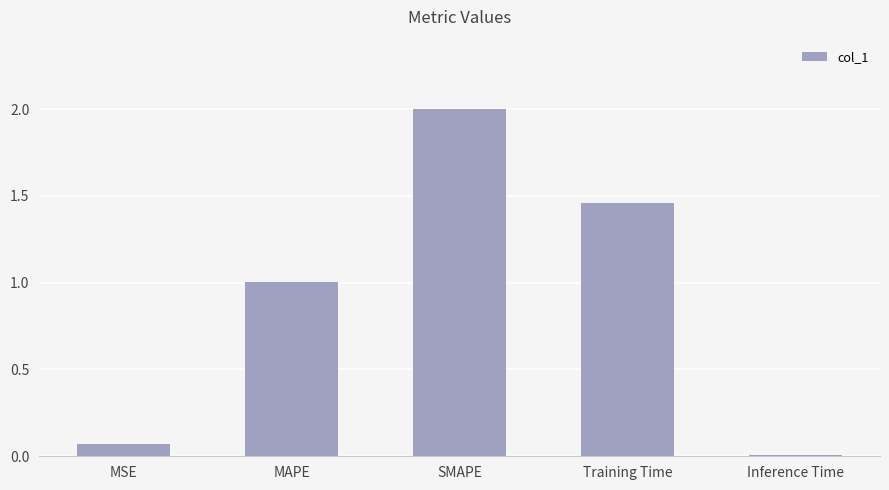

At which category does the chart reach its peak across all series?

SMAPE